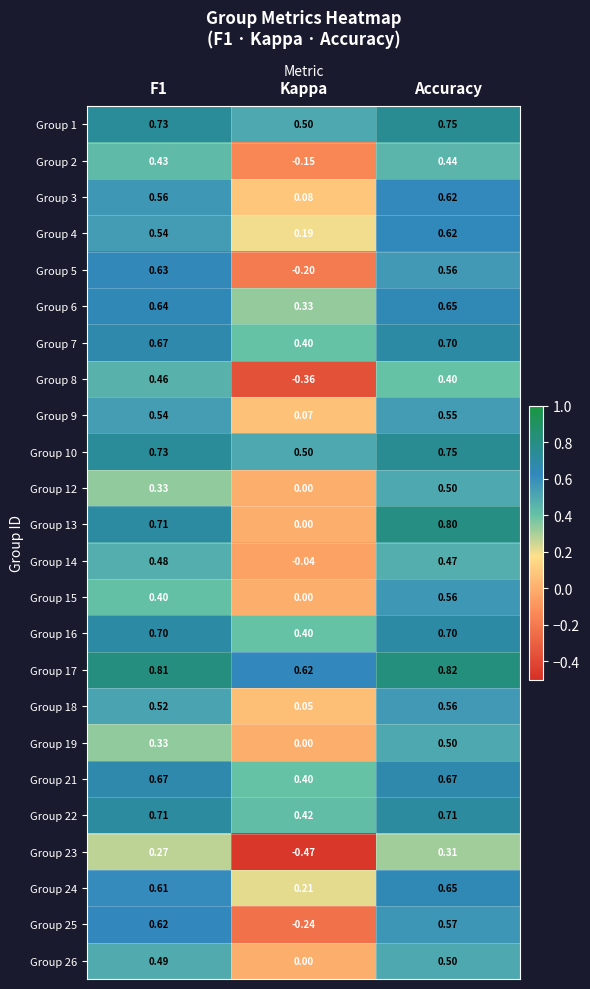

At which category does the chart reach its peak across all series?

Accuracy